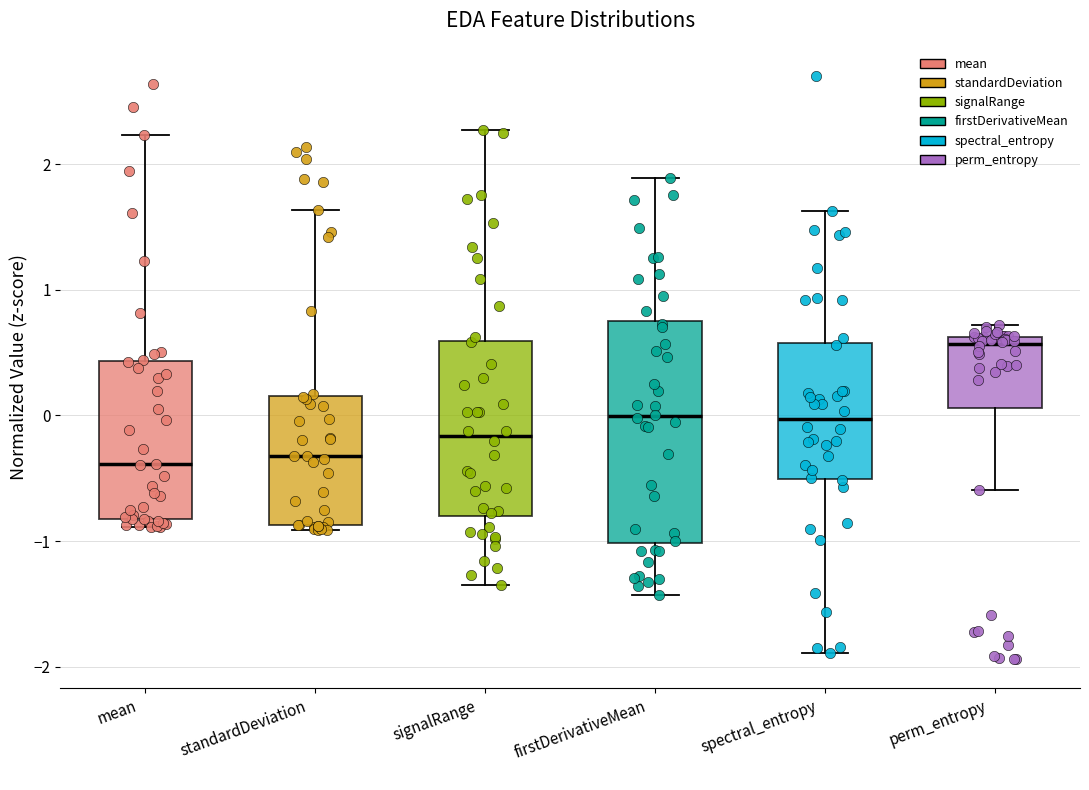

Where does the upper whisker of the box for mean end on the y-axis? The values are not printed on the chart, so give them approximately, as read against the axis.

2.2